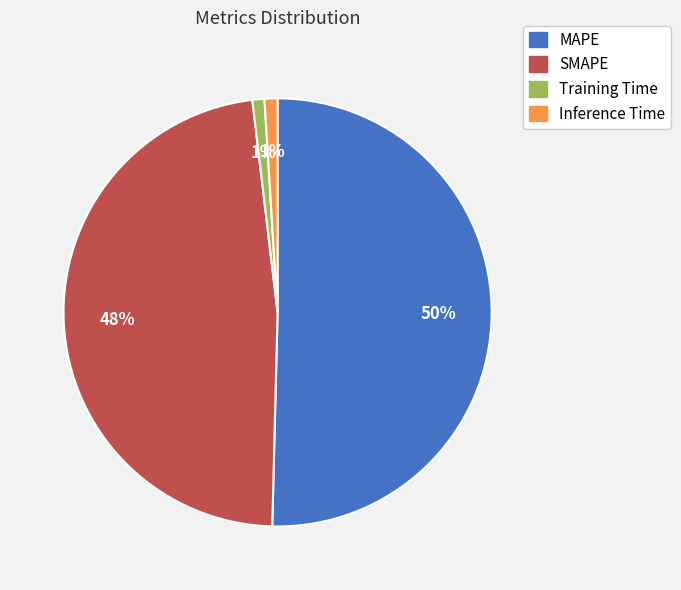

True or false: MAPE accounts for 50% of the total.

True